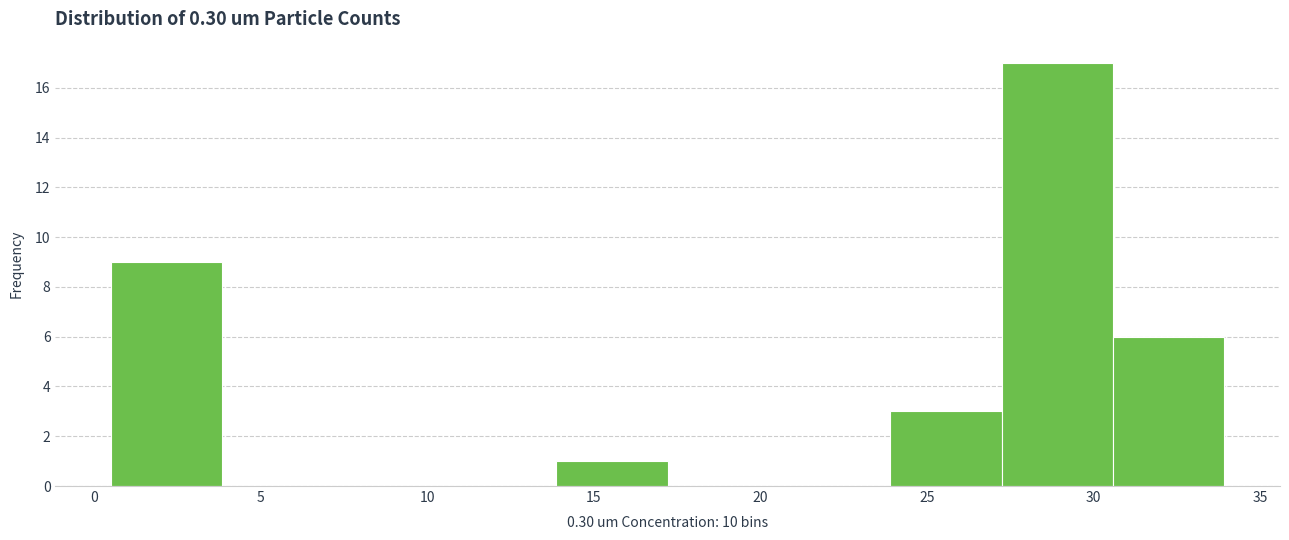

Reading left to right, transcribe this chart: for each bar, give the range it covers on the x-axis and its height. Neither the bar edges nor the heights are printed on the chart, so give them approximately, as read against the axes.

0.5 to 4.0: 9
4.0 to 7.0: 0
7.0 to 10.5: 0
10.5 to 14.0: 0
14.0 to 17.0: 1
17.0 to 20.5: 0
20.5 to 24.0: 0
24.0 to 27.0: 3
27.0 to 30.5: 17
30.5 to 34.0: 6